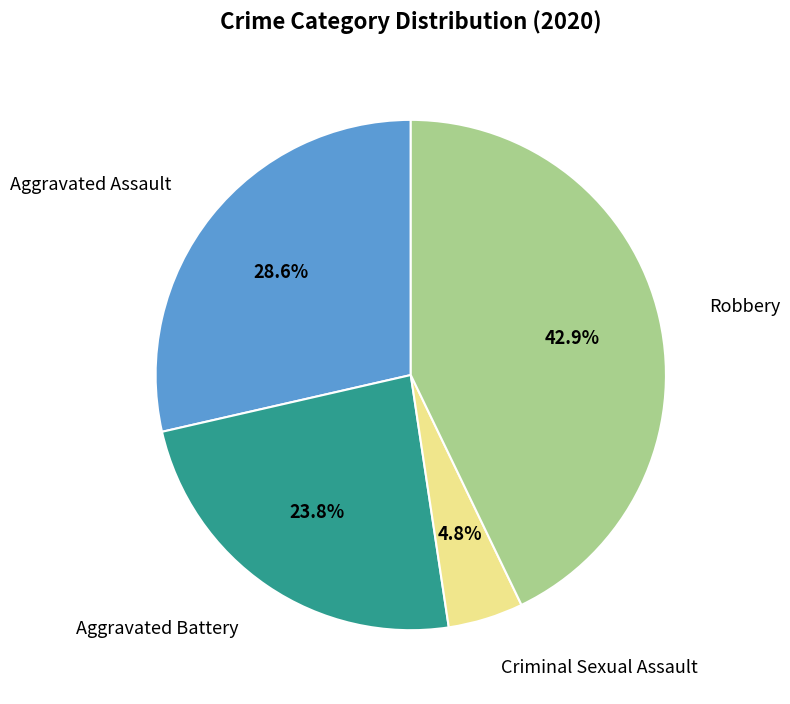

Is there any slice that represents more than half of the pie?

No